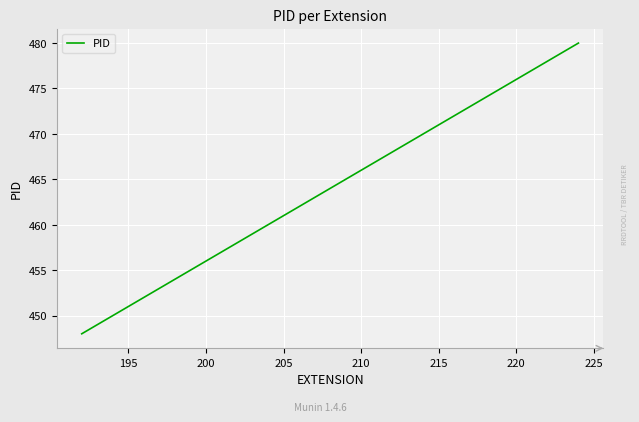

What is the sum of all values?

8721